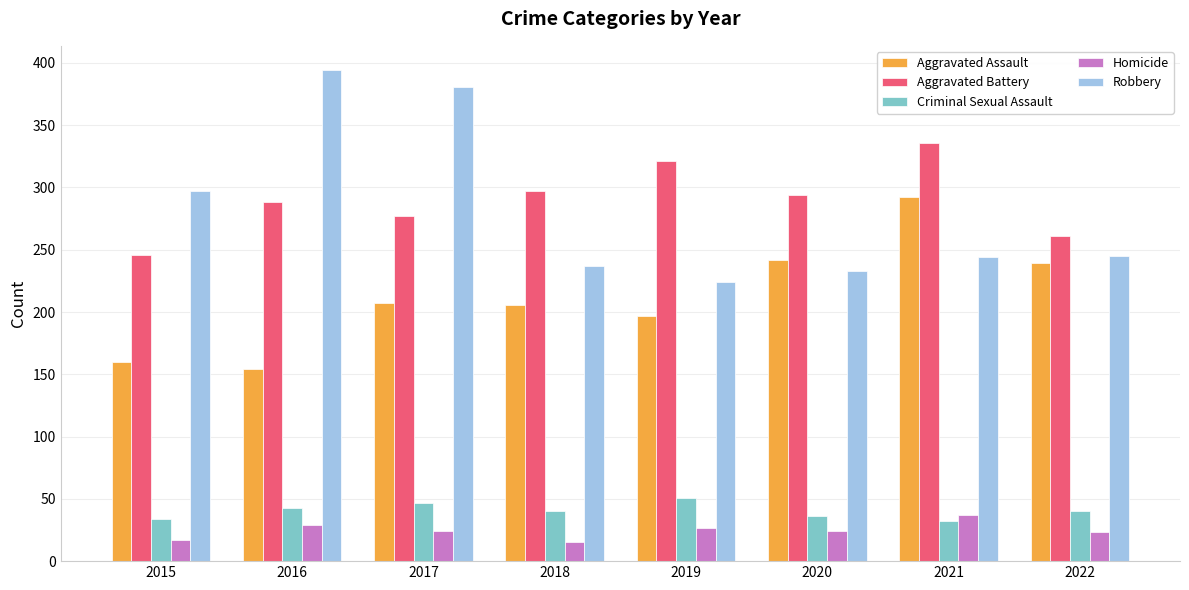

How many distinct data groups are displayed?

5